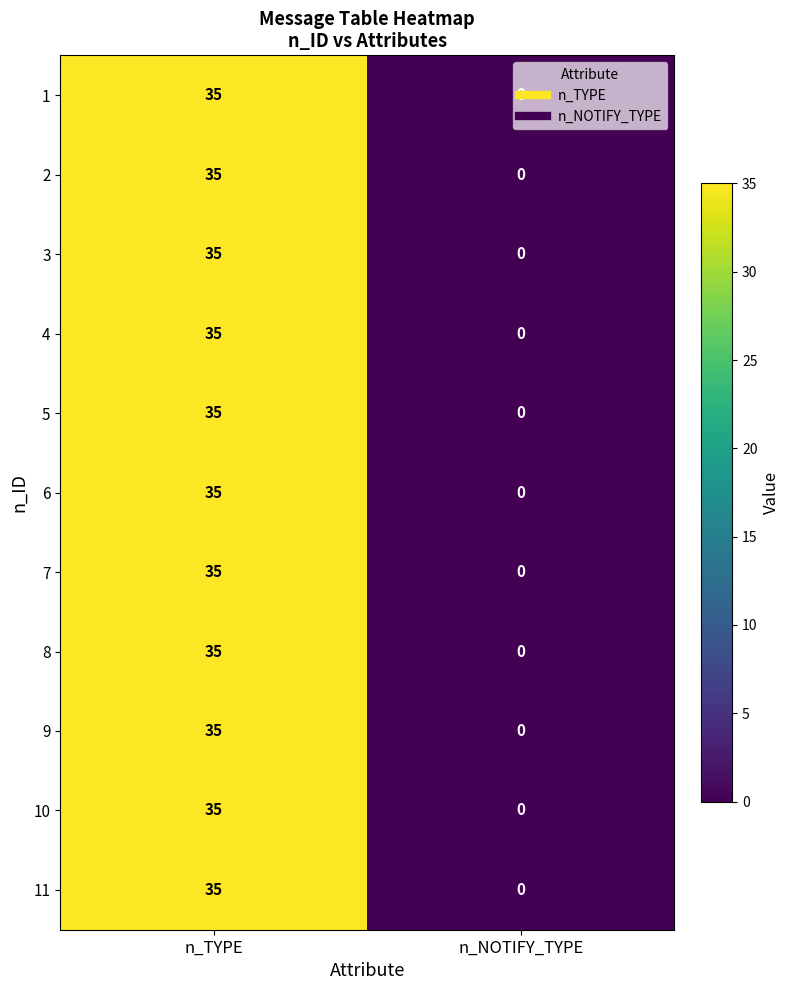

Read the 1 value at n_TYPE, to the nearest 5.

35